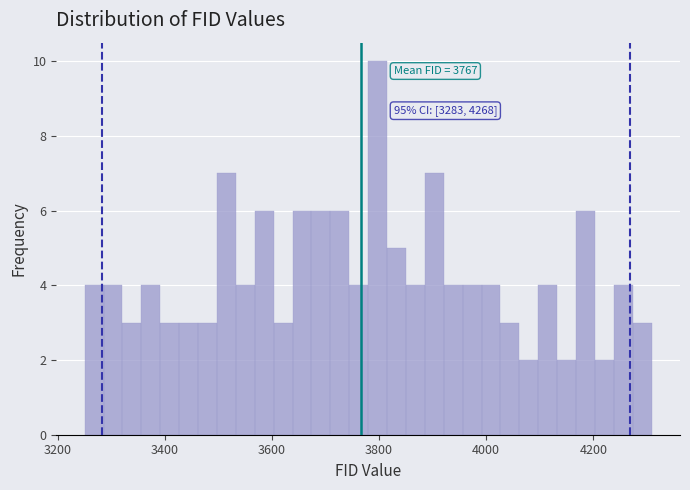

Around what value on the x-axis is the tallest bar? Give the approximate position of its centre, as read against the axis.

3800